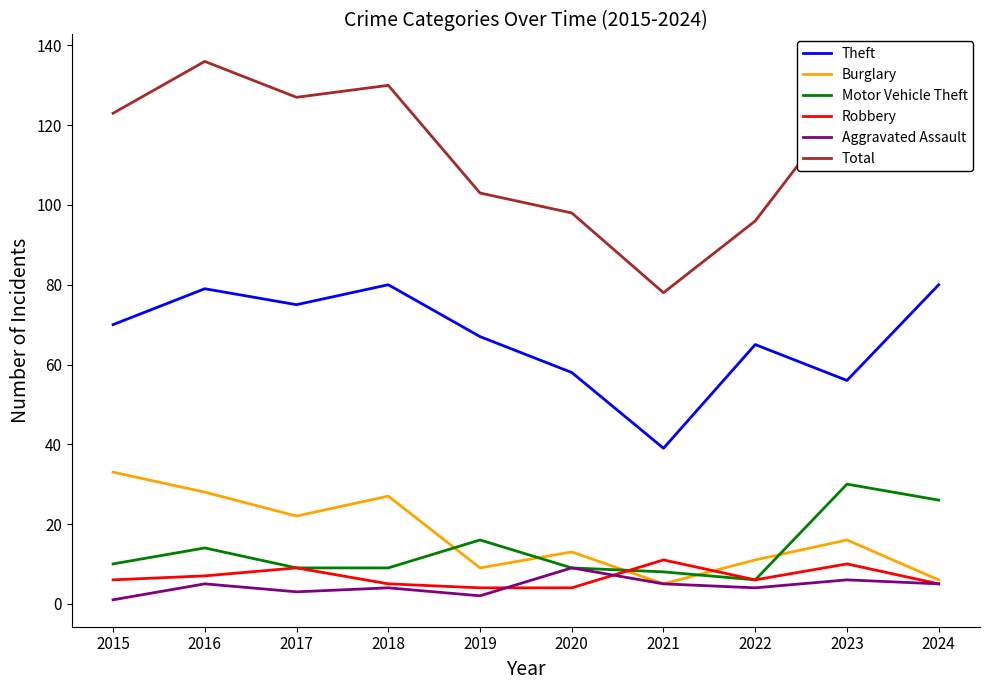

In Theft, how many points are lower than both neighbors (excluding endpoints)?

3